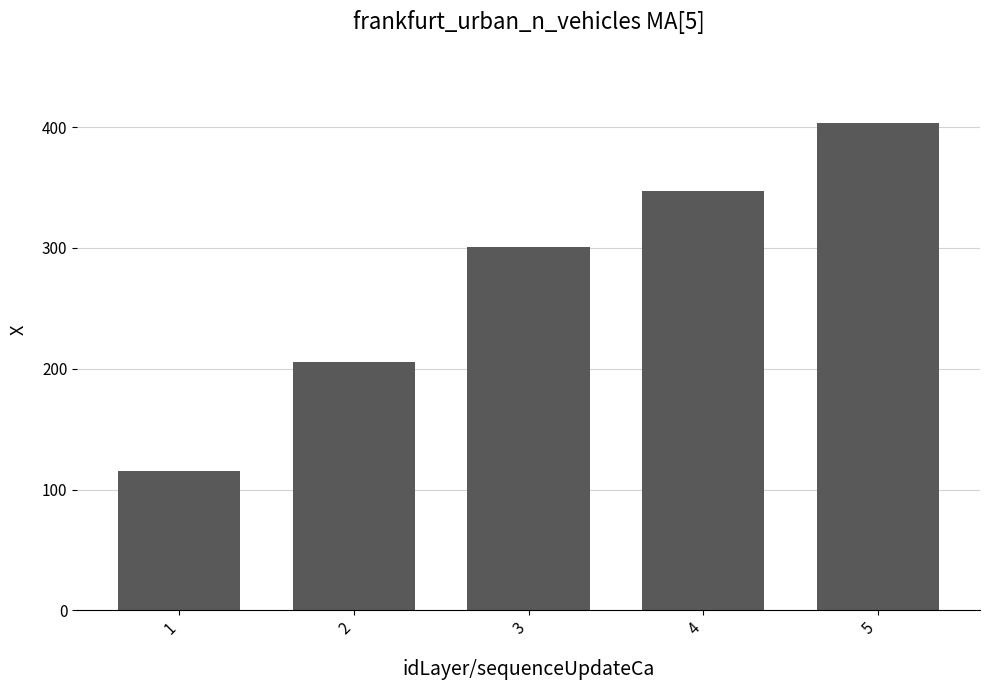

What is the difference between the maximum and second lowest values?

197.8